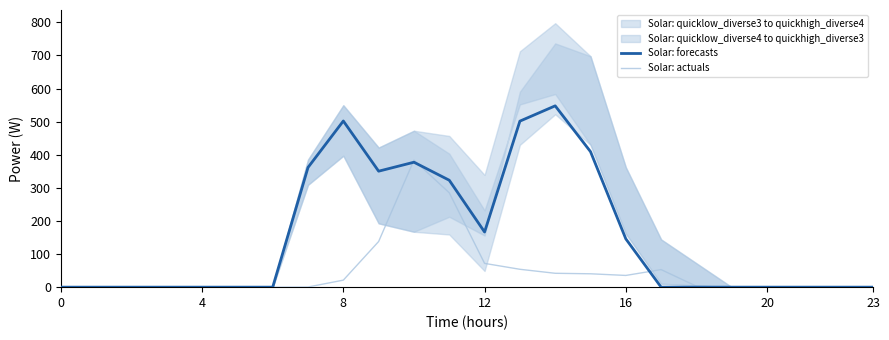

Is it true that Solar: forecasts equals 0.0 at 20?

True